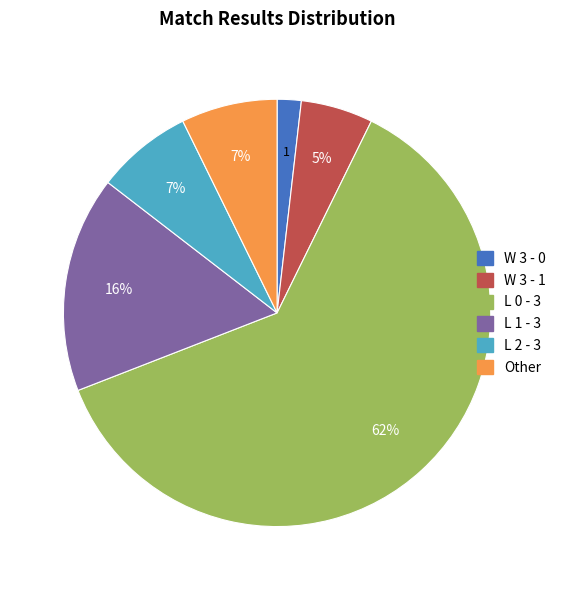

True or false: L 0 - 3 accounts for 62% of the total.

True